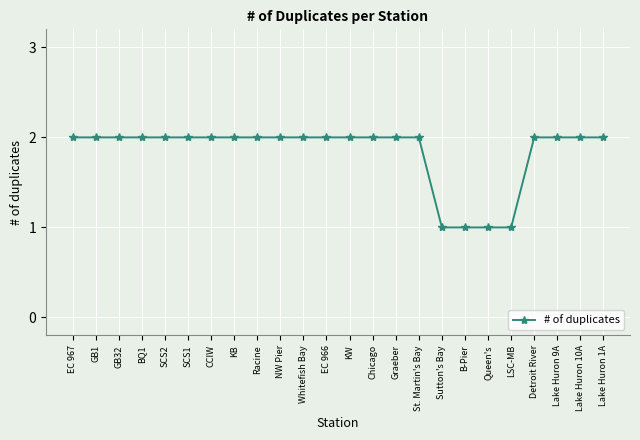

What is the ratio of the value at BQ1 to the value at GB1?

1.0